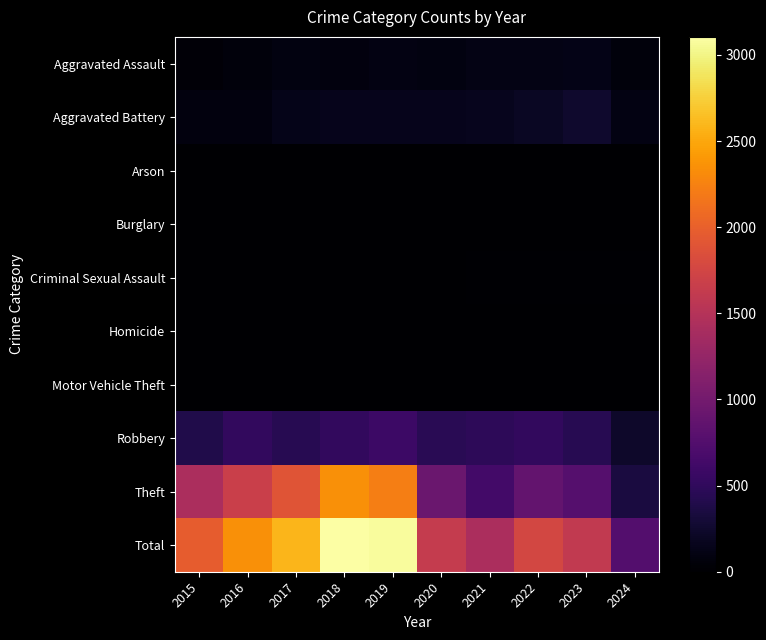

Rank the series by their maximum value, from highest to lowest.

Total, Theft, Robbery, Aggravated Battery, Aggravated Assault, Criminal Sexual Assault, Motor Vehicle Theft, Arson, Homicide, Burglary